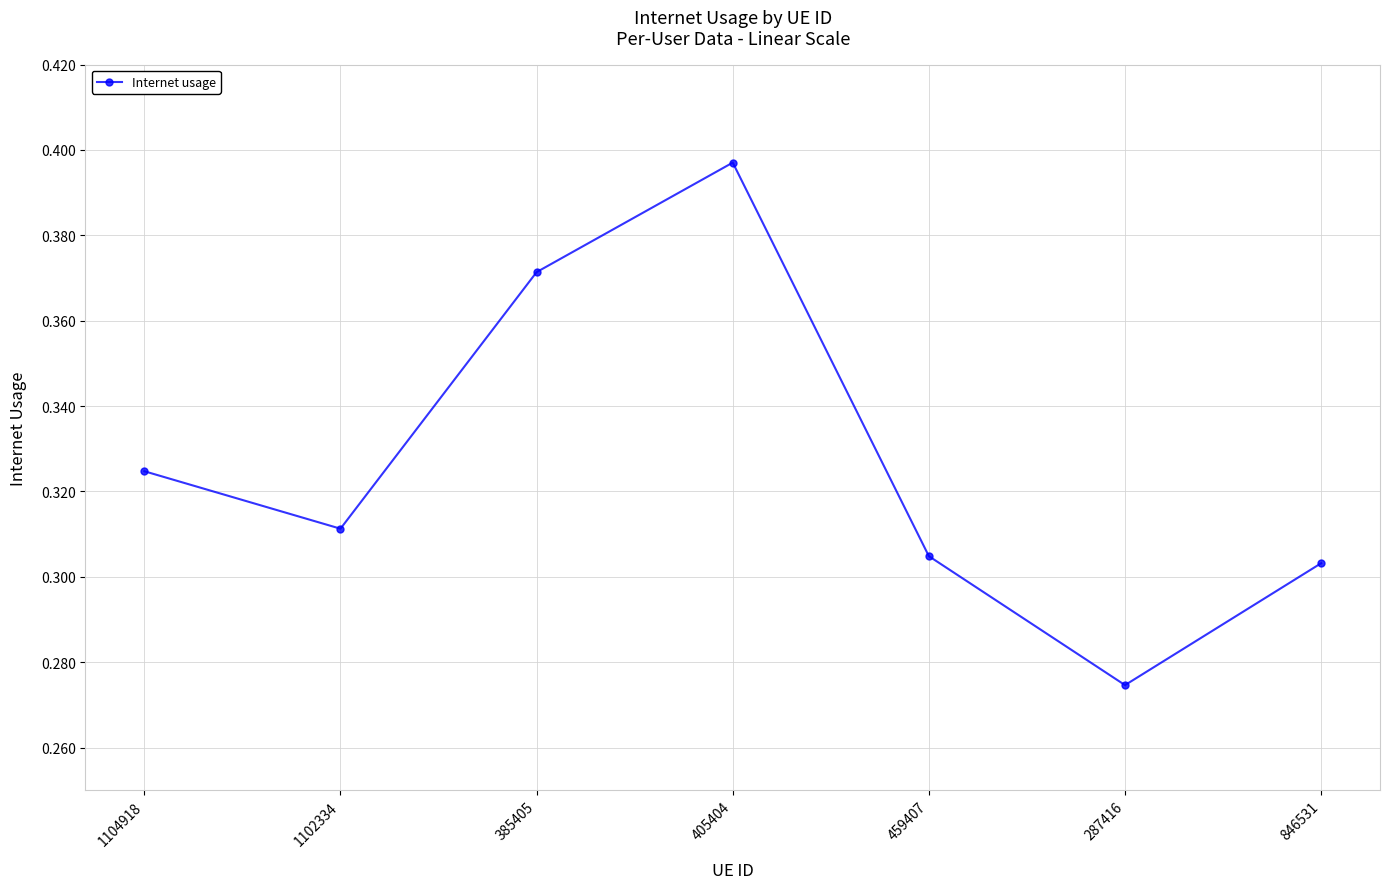

The value at 1104918 is 0.2. True or false?

False